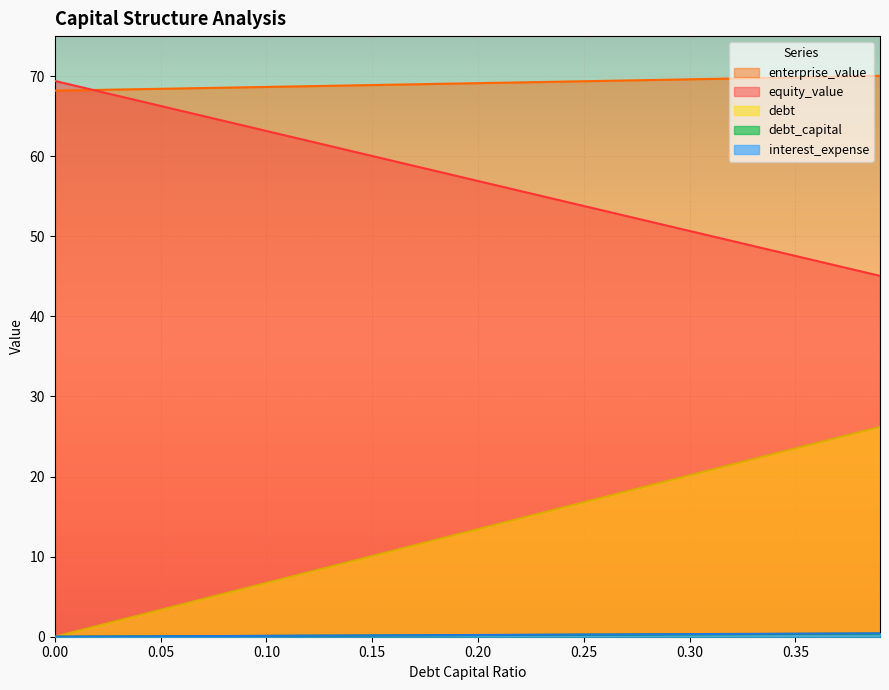

How many distinct data groups are displayed?

5